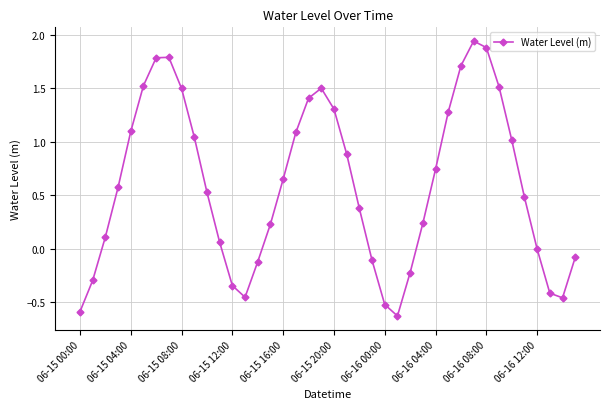

What is the value of the 9th point from the left?

1.5